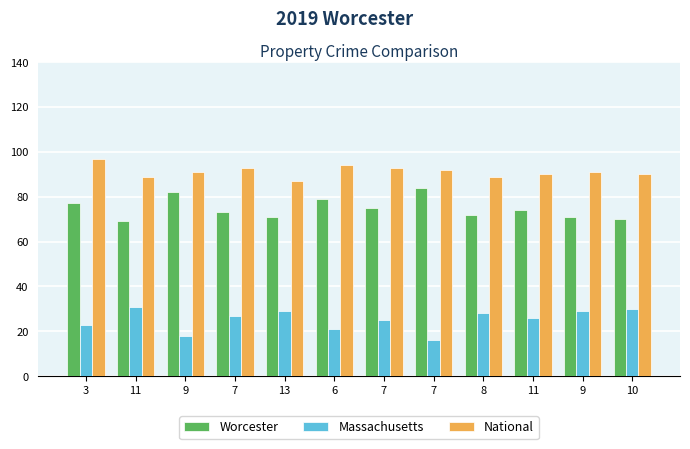

How many groups of bars are there?

12